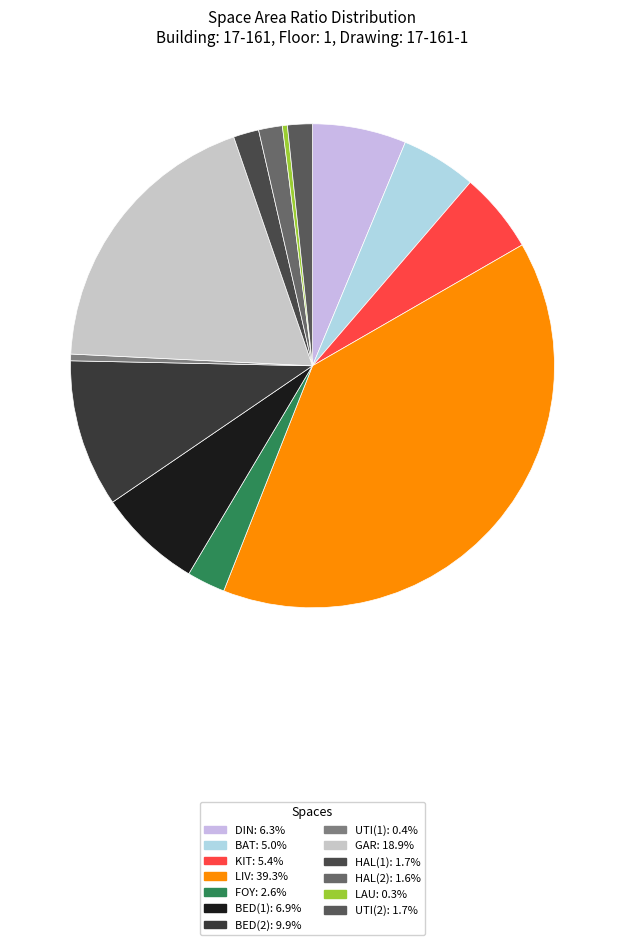

Is there any slice that represents more than half of the pie?

No